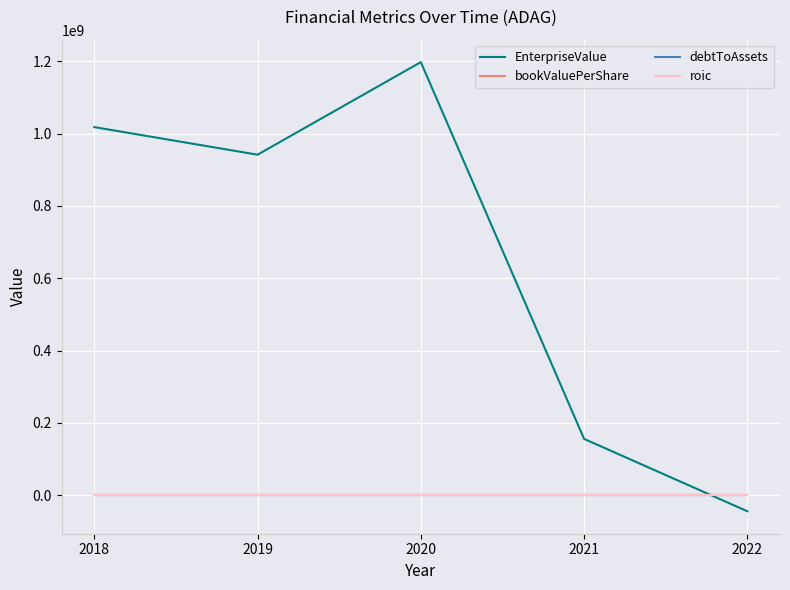

Is this an area chart (filled region under the line)?

No